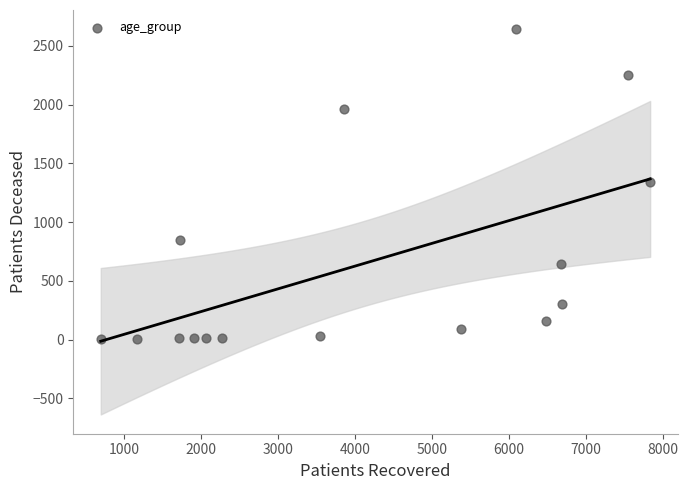

What is the range of X values (max minus min)?

7141